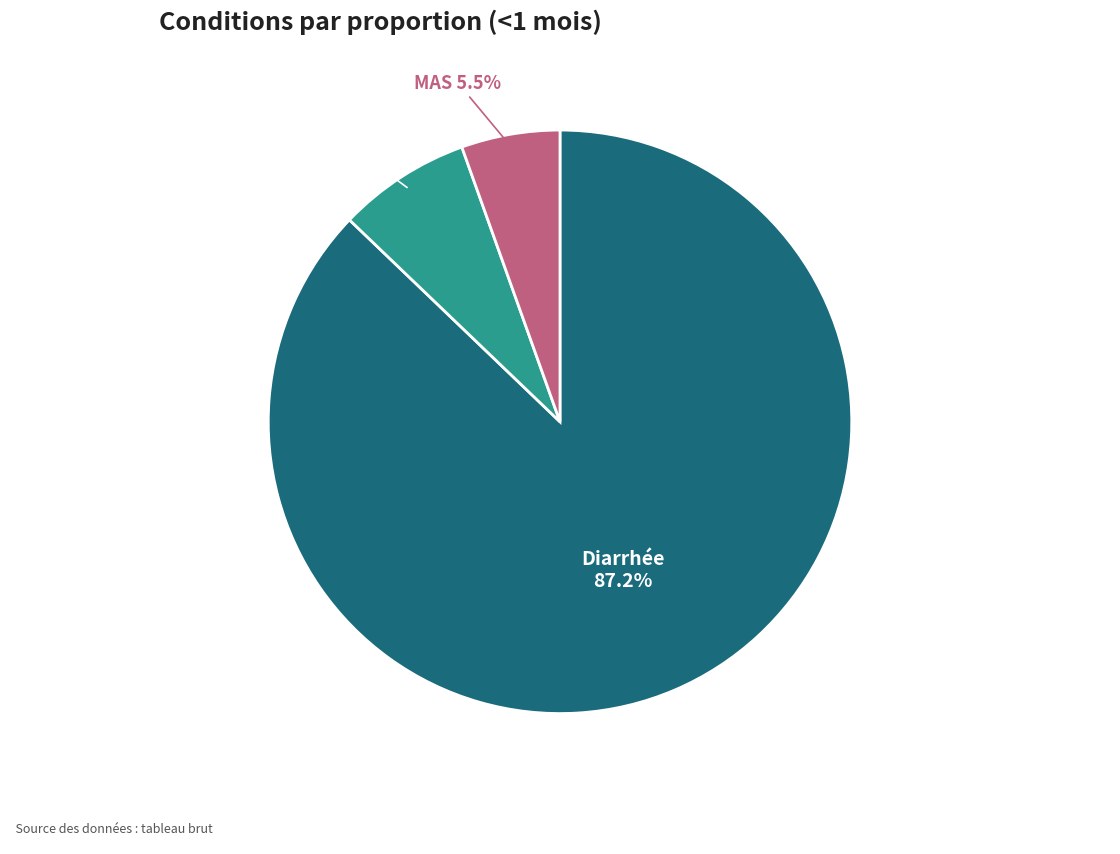

What percentage do Diarrhée and MAS together represent?

92.6%